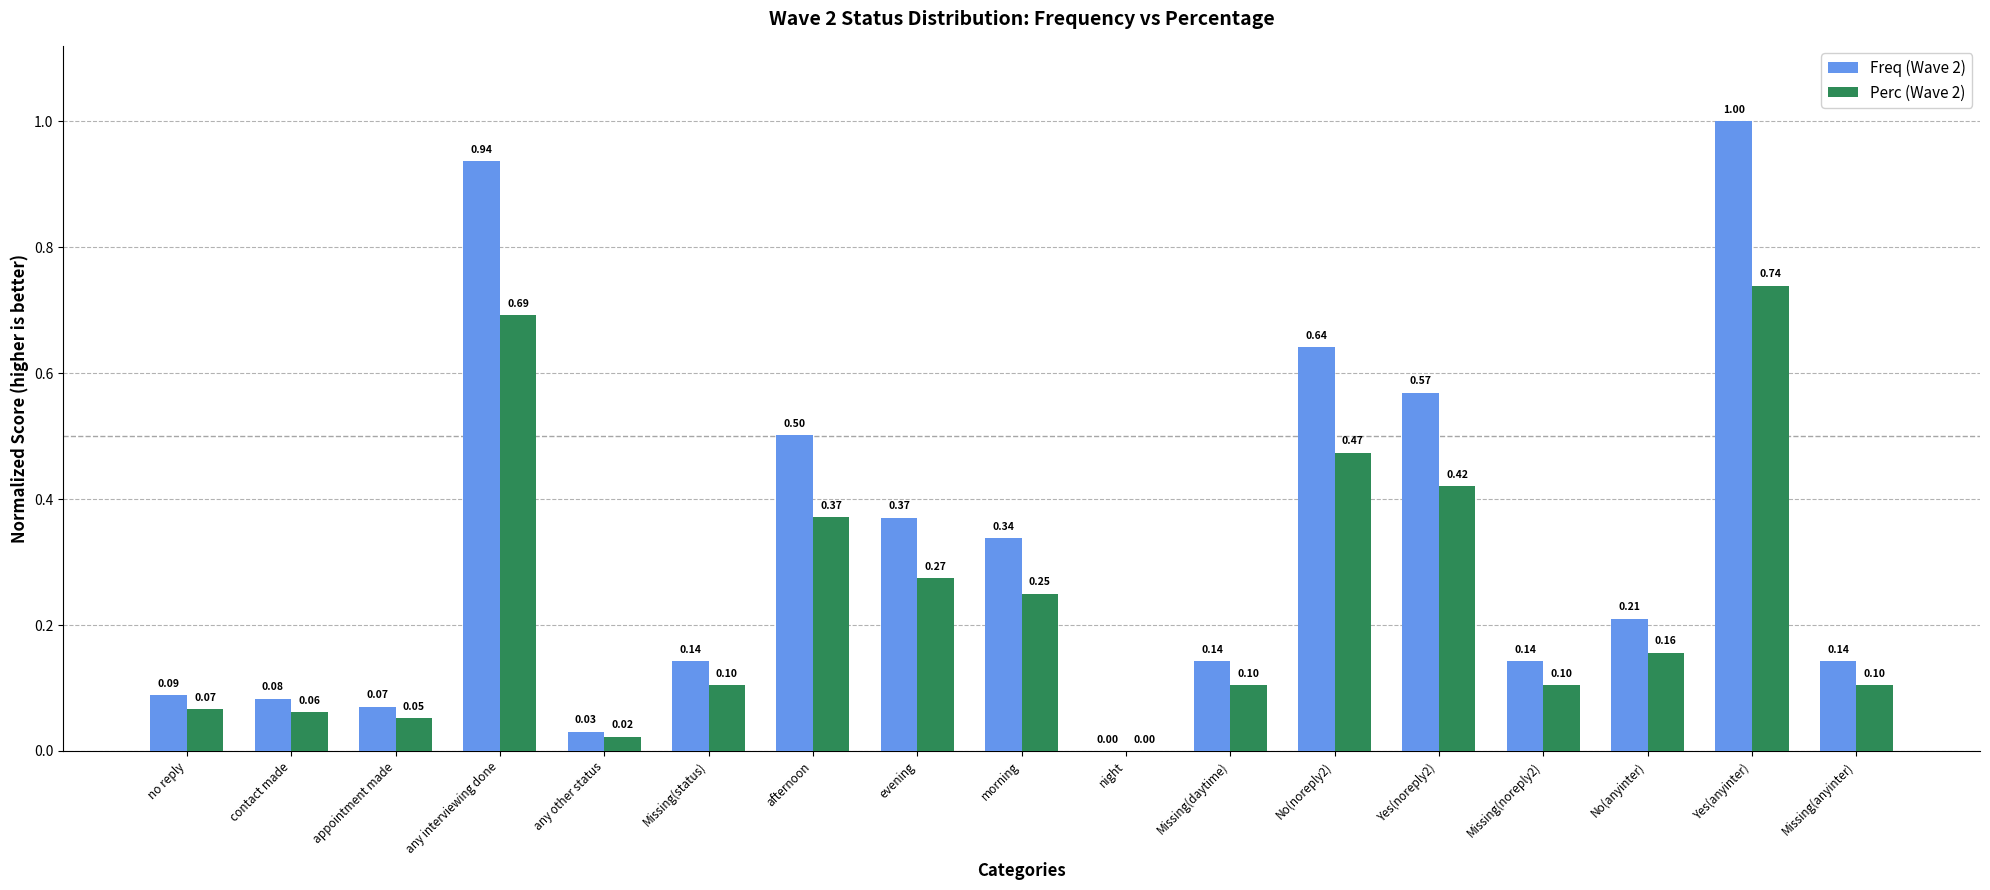

What is the total value across all series at contact made?

0.1